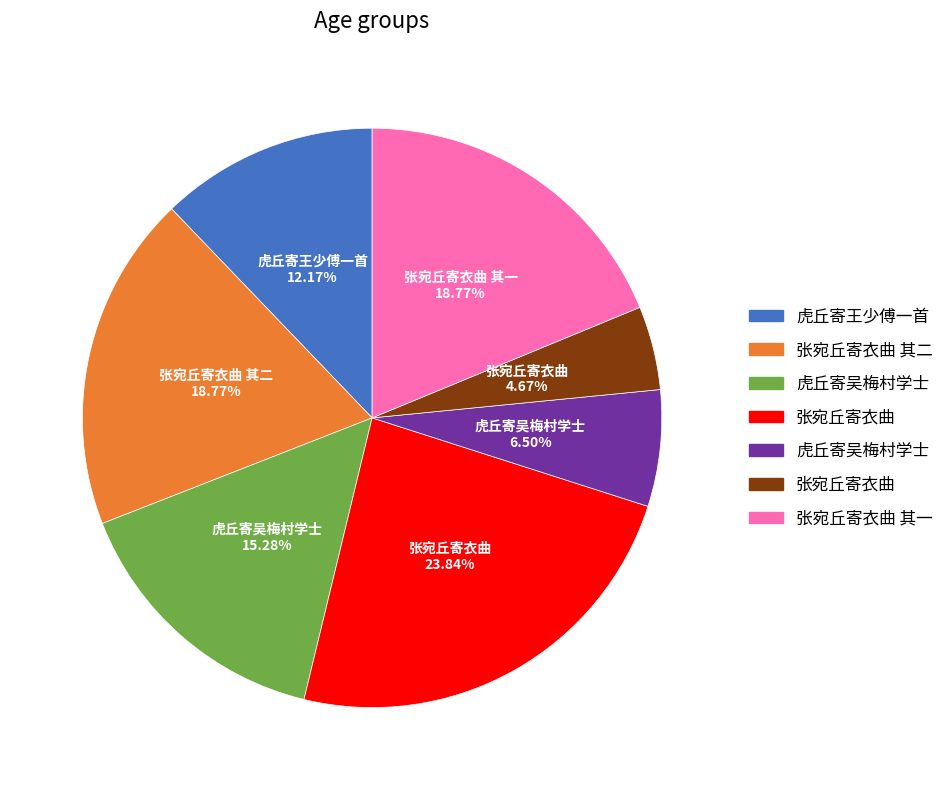

Is there a majority slice in this chart?

No